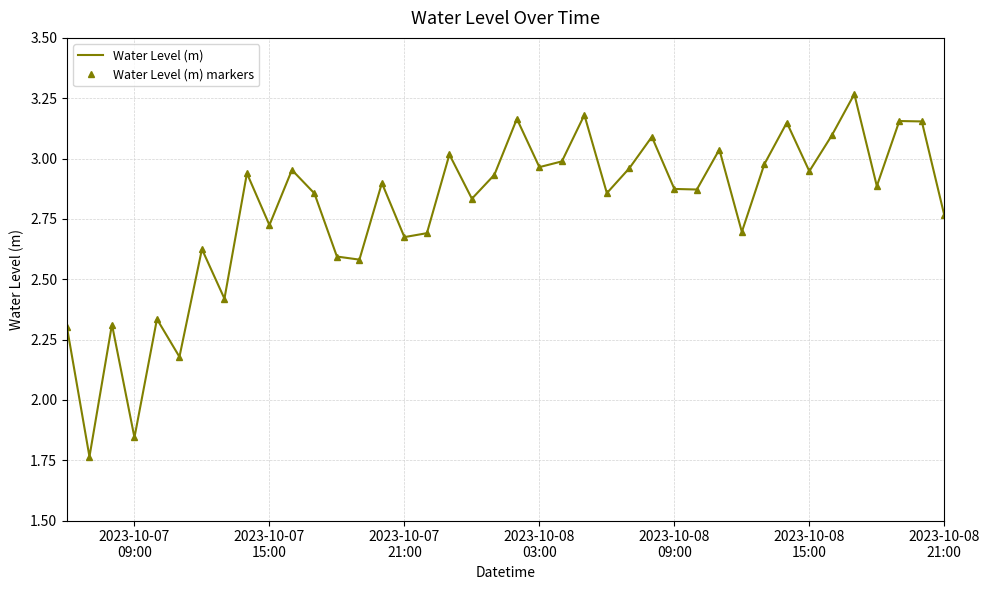

What are all the series names shown in the legend?

Water Level (m), Water Level (m) markers